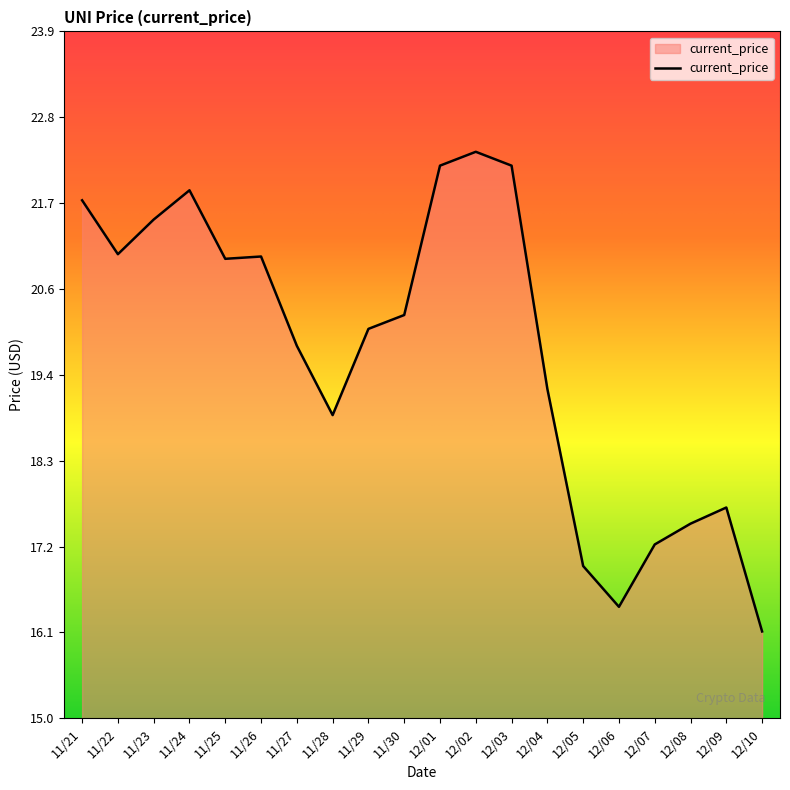

At which label does the data first exceed 20?

11/21